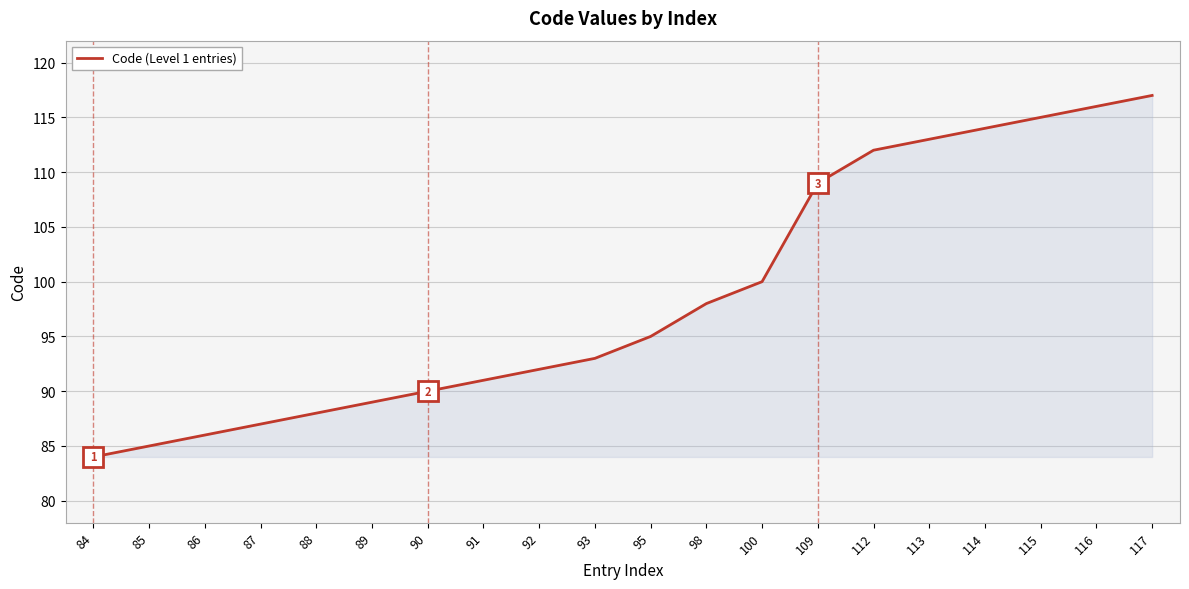

Reading left to right, extract all data points from this chart.

84	85	86	87	88	89	90	91	92	93	95	98	100	109	112	113	114	115	116	117